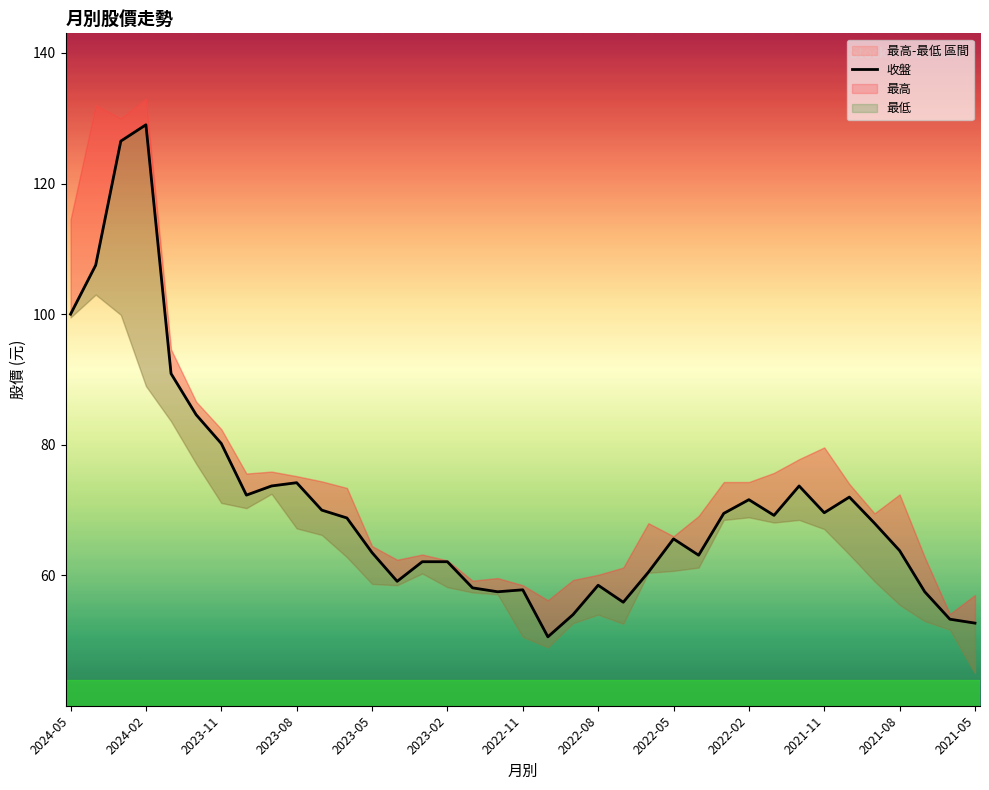

How many lines are shown in the chart?

1